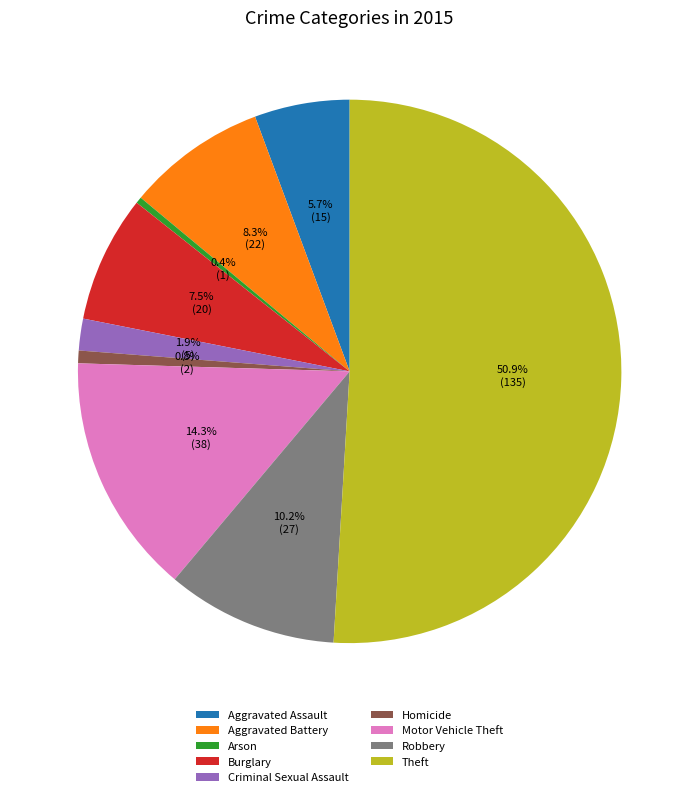

Which has a higher value, Burglary or Motor Vehicle Theft?

Motor Vehicle Theft